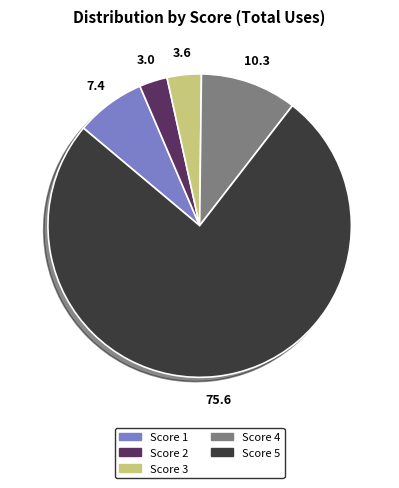

Does any single category account for the majority?

Yes